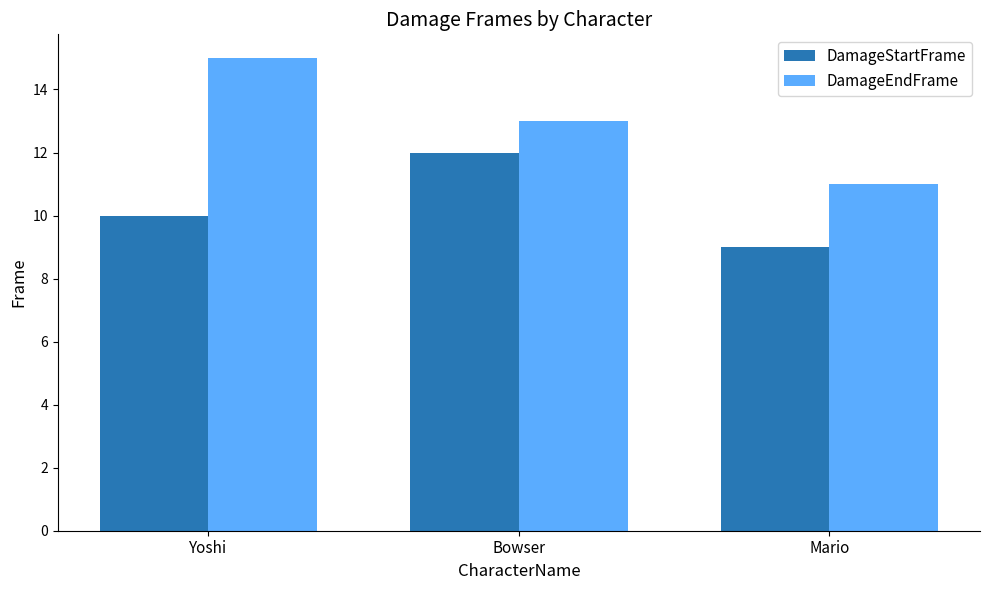

List the series in order of their peak value, highest first.

DamageEndFrame, DamageStartFrame